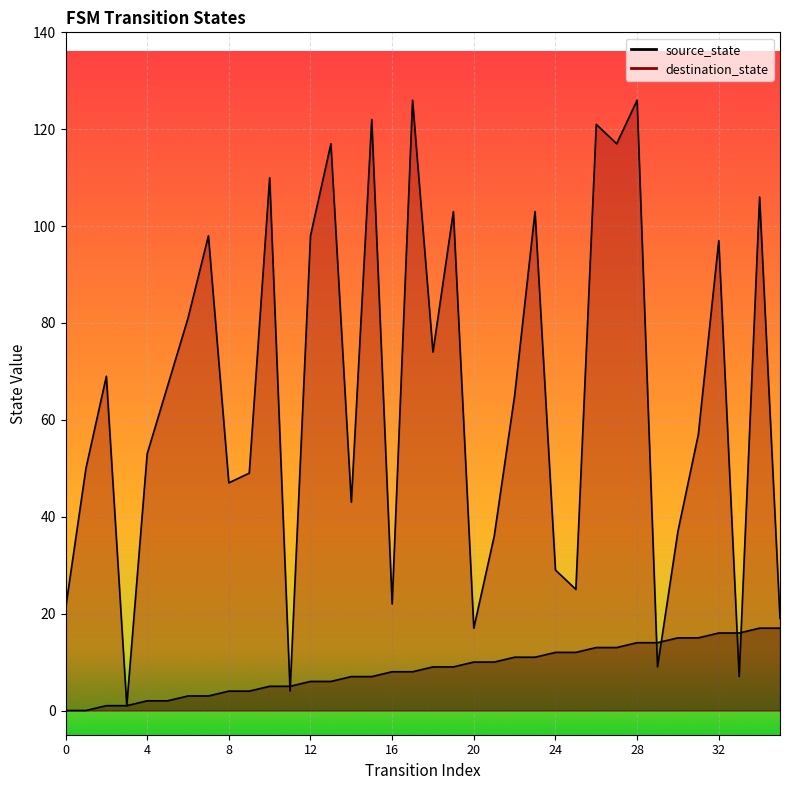

Is the value of source_state at 20 greater than the value of destination_state at 34?

No